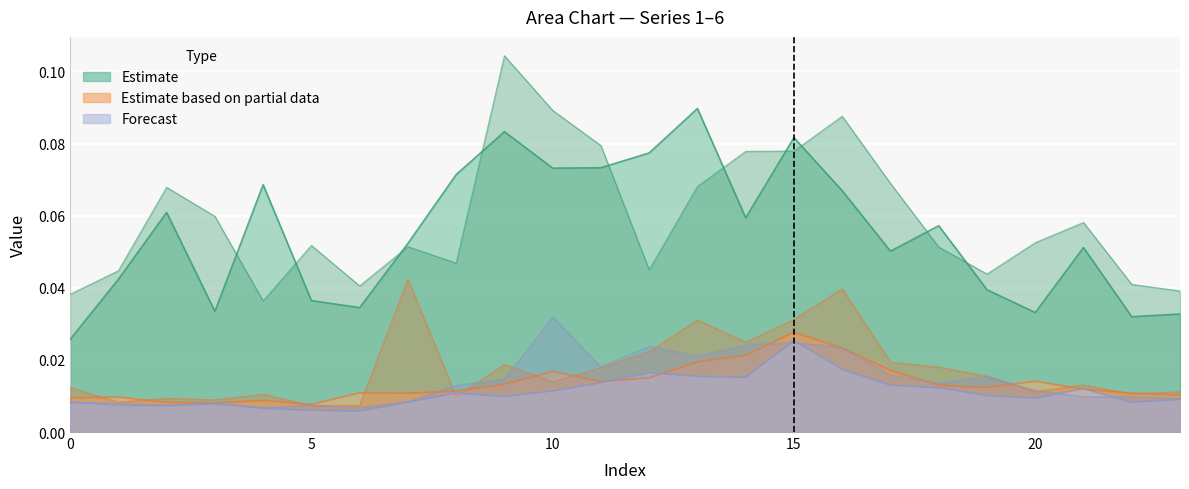

Reading left to right, extract all data points from this chart.

1: 0=0.0	1=0.0	2=0.1	3=0.0	4=0.1	5=0.0	6=0.0	7=0.1	8=0.1	9=0.1	10=0.1	11=0.1	12=0.1	13=0.1	14=0.1	15=0.1	16=0.1	17=0.1	18=0.1	19=0.0	20=0.0	21=0.1	22=0.0	23=0.0
2: 0=0.0	1=0.0	2=0.1	3=0.1	4=0.0	5=0.1	6=0.0	7=0.1	8=0.0	9=0.1	10=0.1	11=0.1	12=0.0	13=0.1	14=0.1	15=0.1	16=0.1	17=0.1	18=0.1	19=0.0	20=0.1	21=0.1	22=0.0	23=0.0
3: 0=0.0	1=0.0	2=0.0	3=0.0	4=0.0	5=0.0	6=0.0	7=0.0	8=0.0	9=0.0	10=0.0	11=0.0	12=0.0	13=0.0	14=0.0	15=0.0	16=0.0	17=0.0	18=0.0	19=0.0	20=0.0	21=0.0	22=0.0	23=0.0
4: 0=0.0	1=0.0	2=0.0	3=0.0	4=0.0	5=0.0	6=0.0	7=0.0	8=0.0	9=0.0	10=0.0	11=0.0	12=0.0	13=0.0	14=0.0	15=0.0	16=0.0	17=0.0	18=0.0	19=0.0	20=0.0	21=0.0	22=0.0	23=0.0
5: 0=0.0	1=0.0	2=0.0	3=0.0	4=0.0	5=0.0	6=0.0	7=0.0	8=0.0	9=0.0	10=0.0	11=0.0	12=0.0	13=0.0	14=0.0	15=0.0	16=0.0	17=0.0	18=0.0	19=0.0	20=0.0	21=0.0	22=0.0	23=0.0
6: 0=0.0	1=0.0	2=0.0	3=0.0	4=0.0	5=0.0	6=0.0	7=0.0	8=0.0	9=0.0	10=0.0	11=0.0	12=0.0	13=0.0	14=0.0	15=0.0	16=0.0	17=0.0	18=0.0	19=0.0	20=0.0	21=0.0	22=0.0	23=0.0